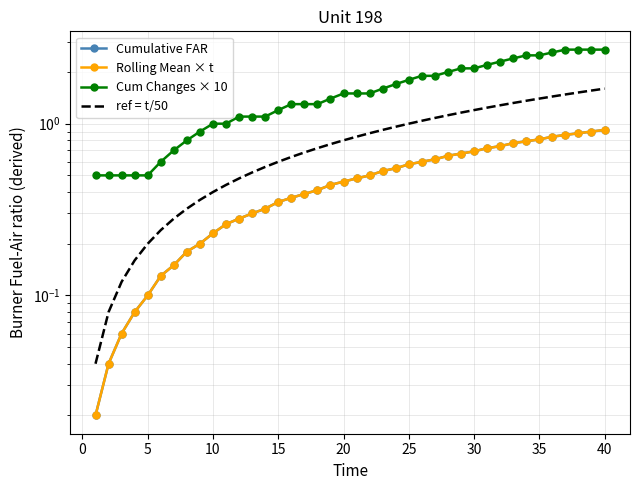

Rank the series at 5 from highest to lowest value.

Cum Changes × 10, ref = t/50, Cumulative FAR, Rolling Mean × t